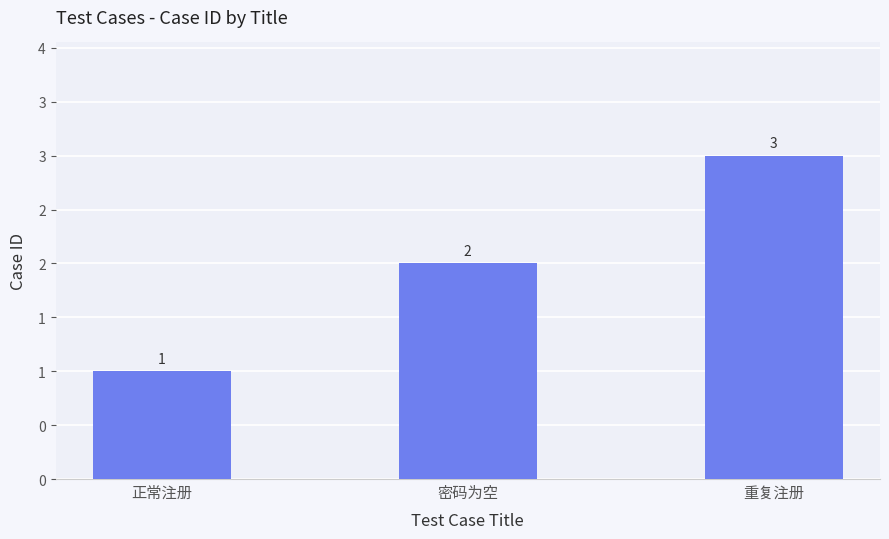

At which label is the value closest to 2?

密码为空